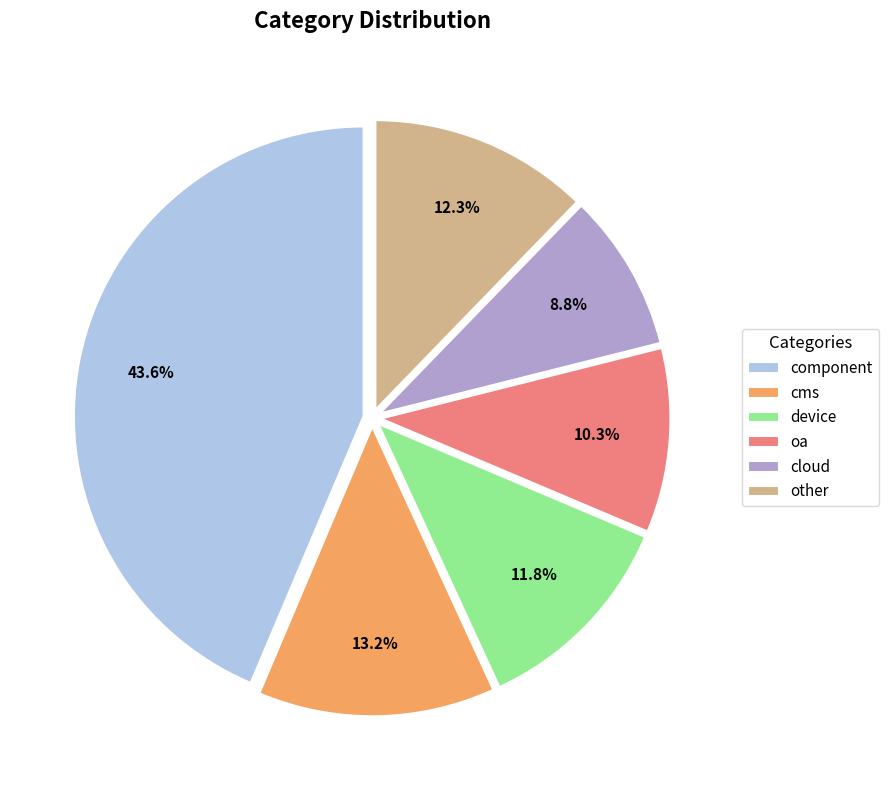

Is it true that other is 12% of the pie?

True